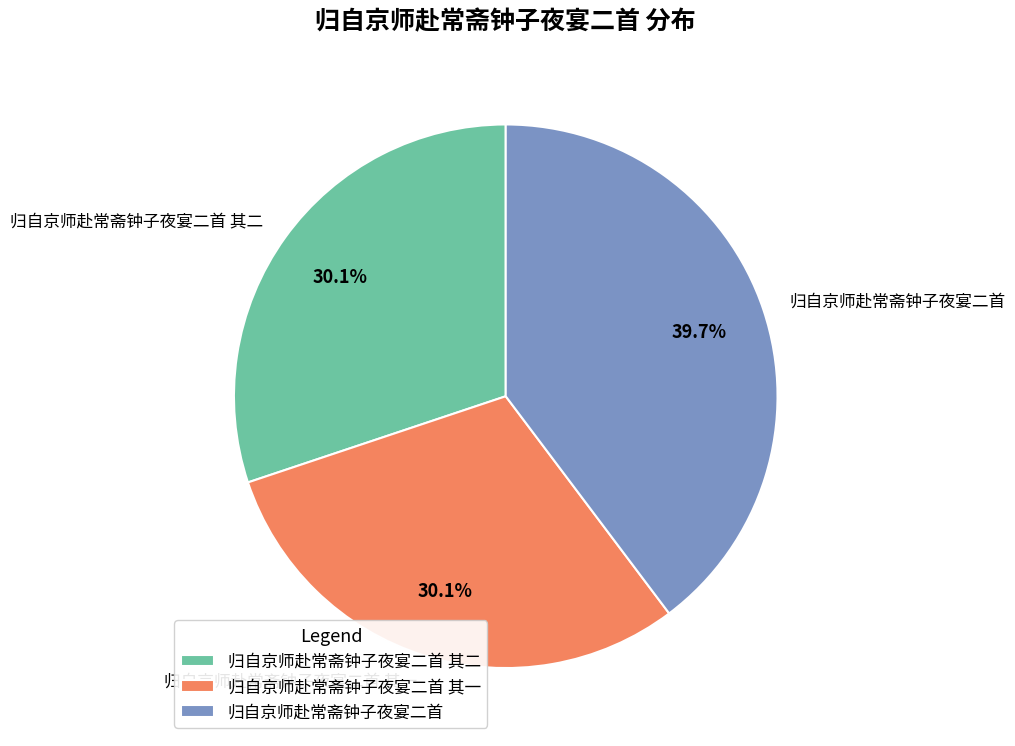

What portion of the pie excludes 归自京师赴常斋钟子夜宴二首?

60.3%